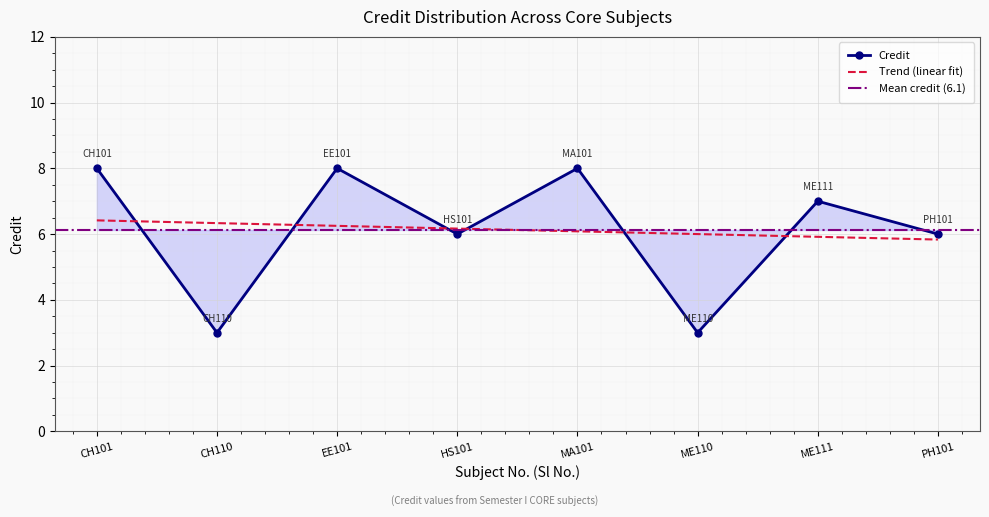

Rank the categories by value from lowest to highest.

CH110, ME110, HS101, PH101, ME111, CH101, EE101, MA101